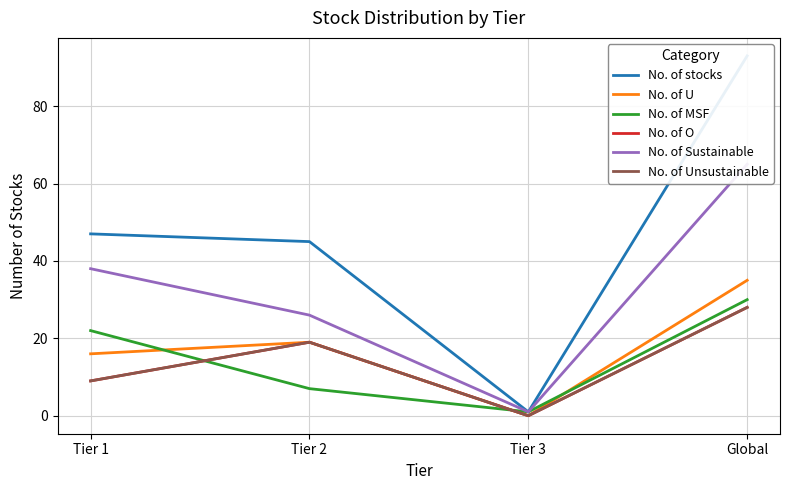

What is the difference between the No. of O values at Tier 1 and Tier 2?

10